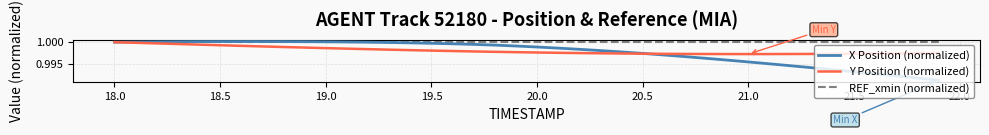

How many distinct data groups are displayed?

3